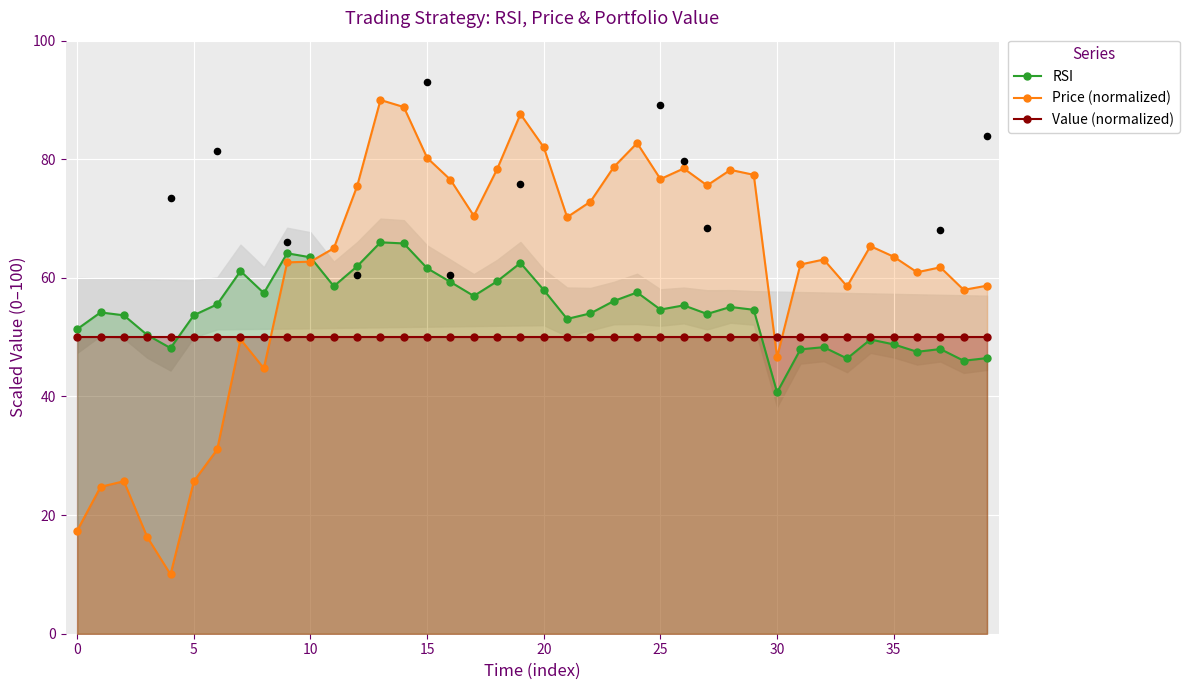

At which category is the sum across all series the highest?

13